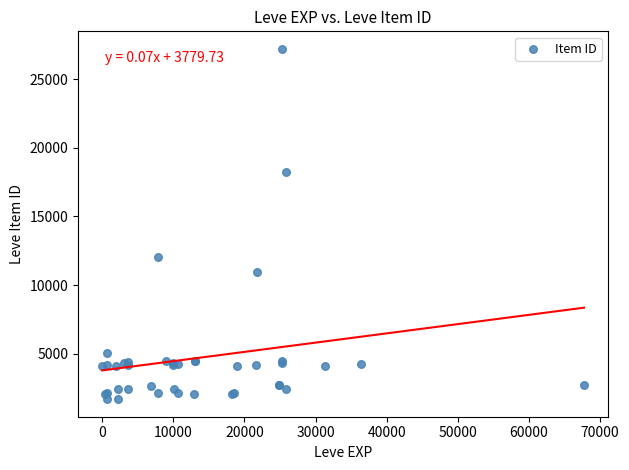

What Y value in the scatter plot is closest to 14448?

12018